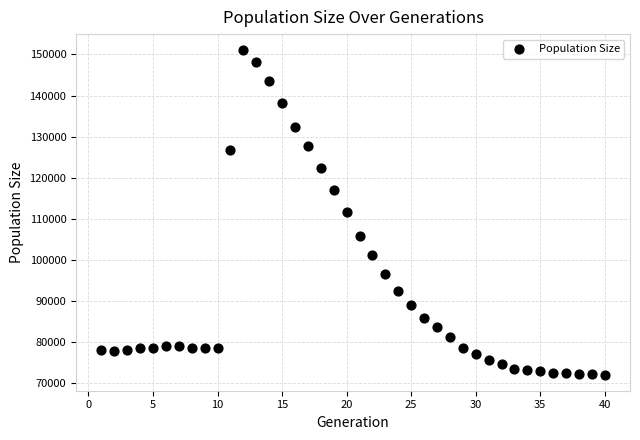

What is the range of Y values (max minus min)?

78864